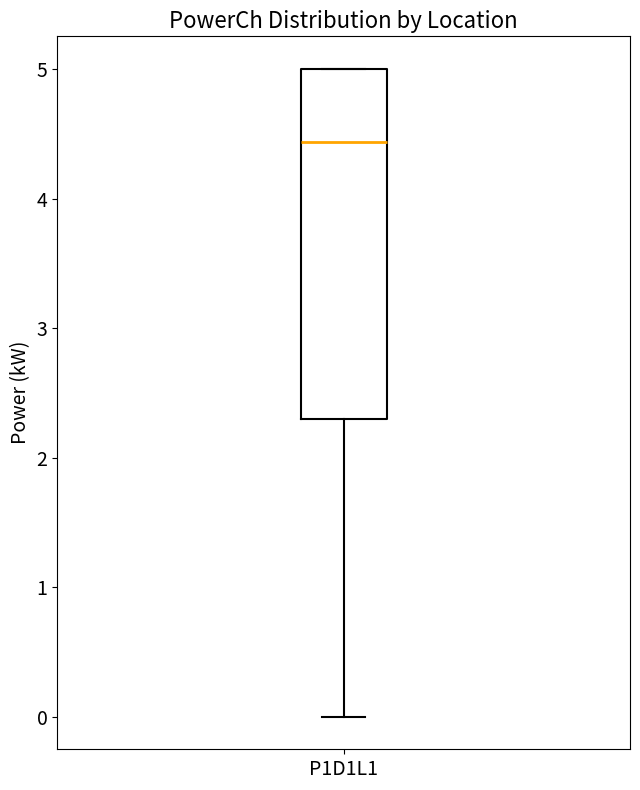

Transcribe this box plot: give where the median line is, the range the box spans, and where the two whiskers end, as read against the y-axis. The values are not printed on the chart, so give them approximately, as read against the axis.

median 4.4, box 2.3 to 5.0, whiskers 0.0 to 5.0